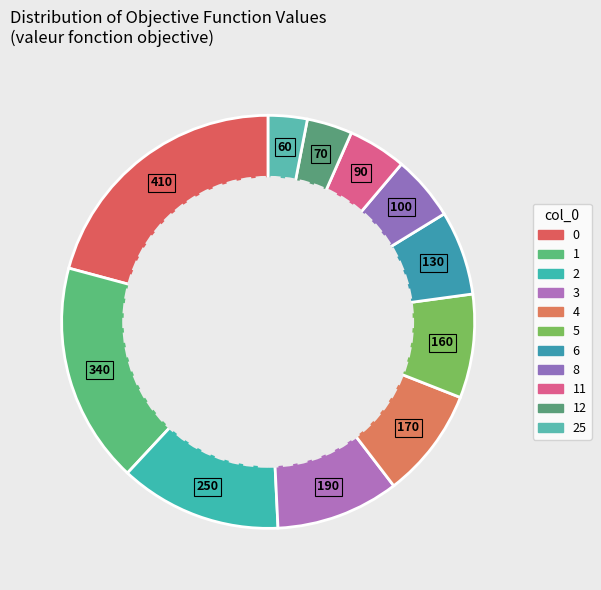

How many segments does this pie chart have?

11